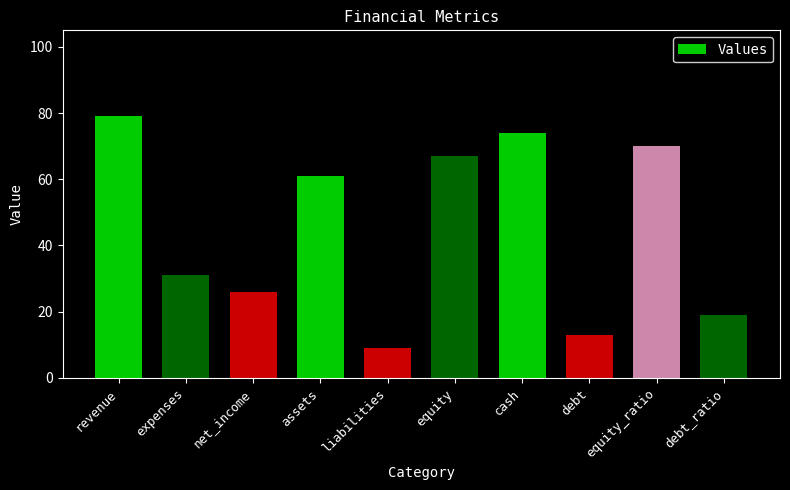

The value at cash is 118. True or false?

False